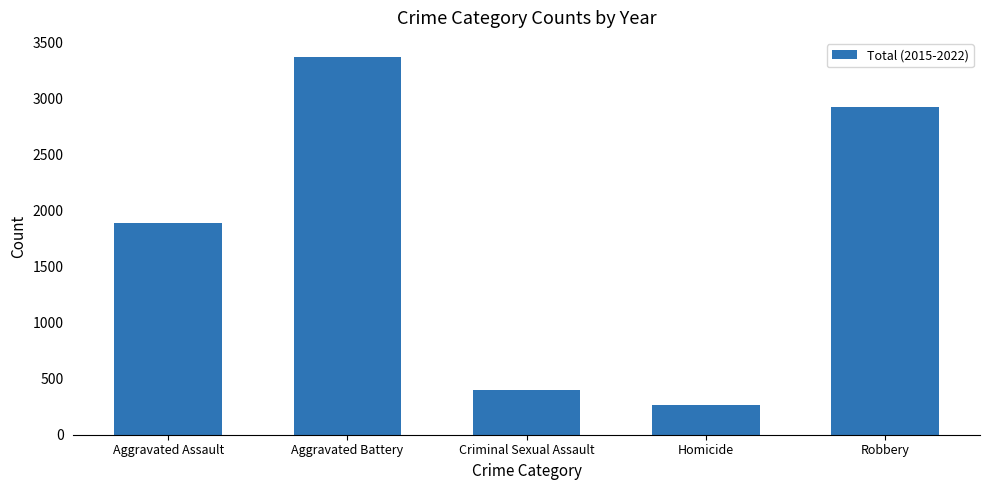

What is the change in value from Aggravated Battery to Criminal Sexual Assault?

-2973